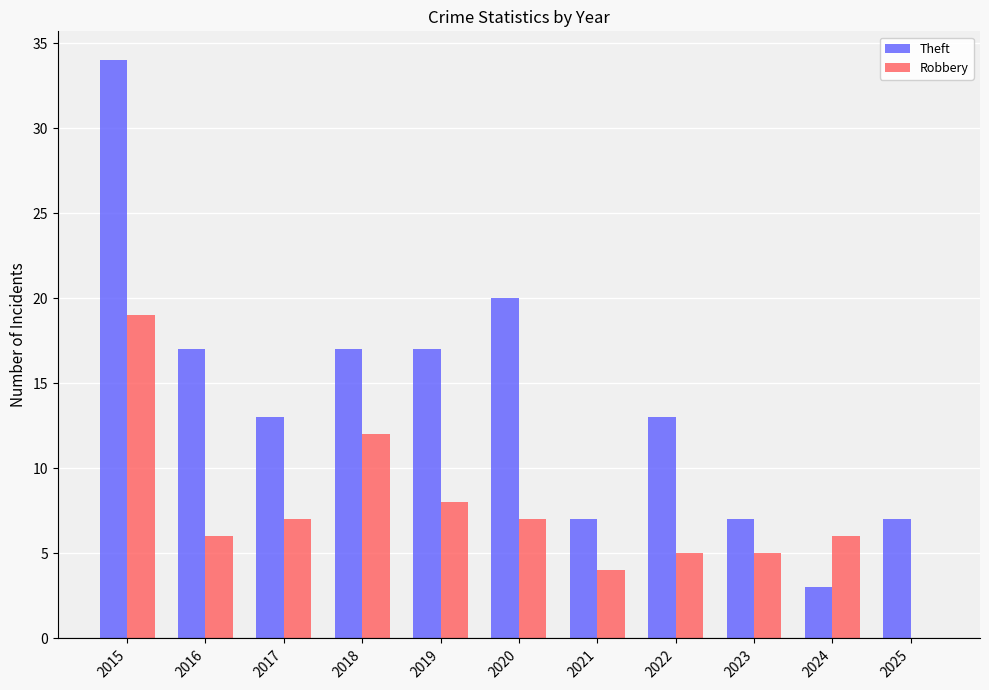

At which label is Robbery closest to 9?

2019